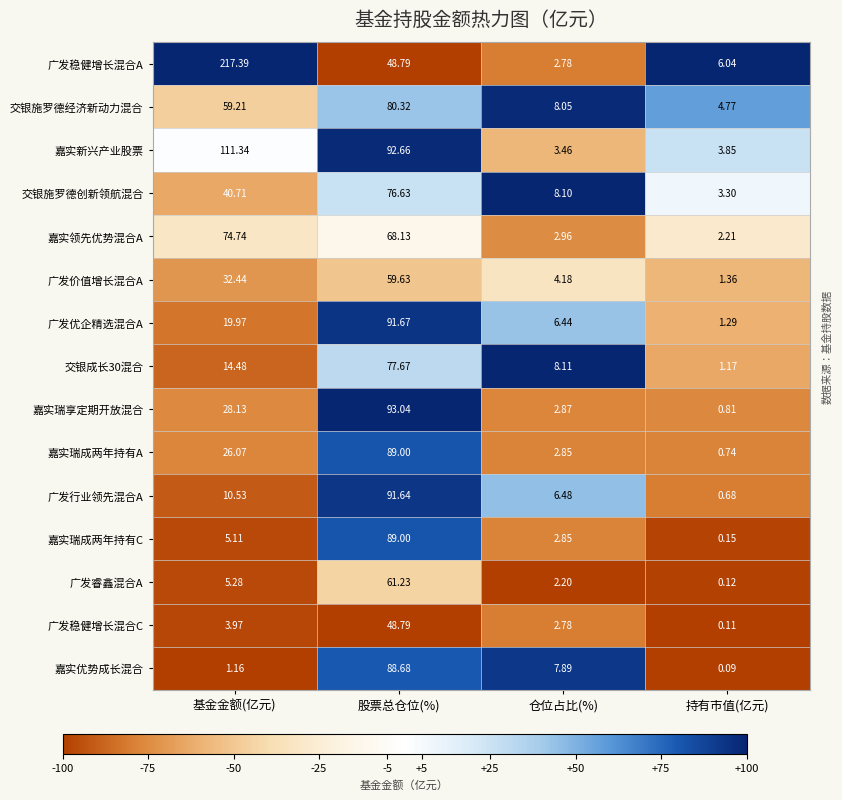

Which series has the largest total across all categories?

广发稳健增长混合A